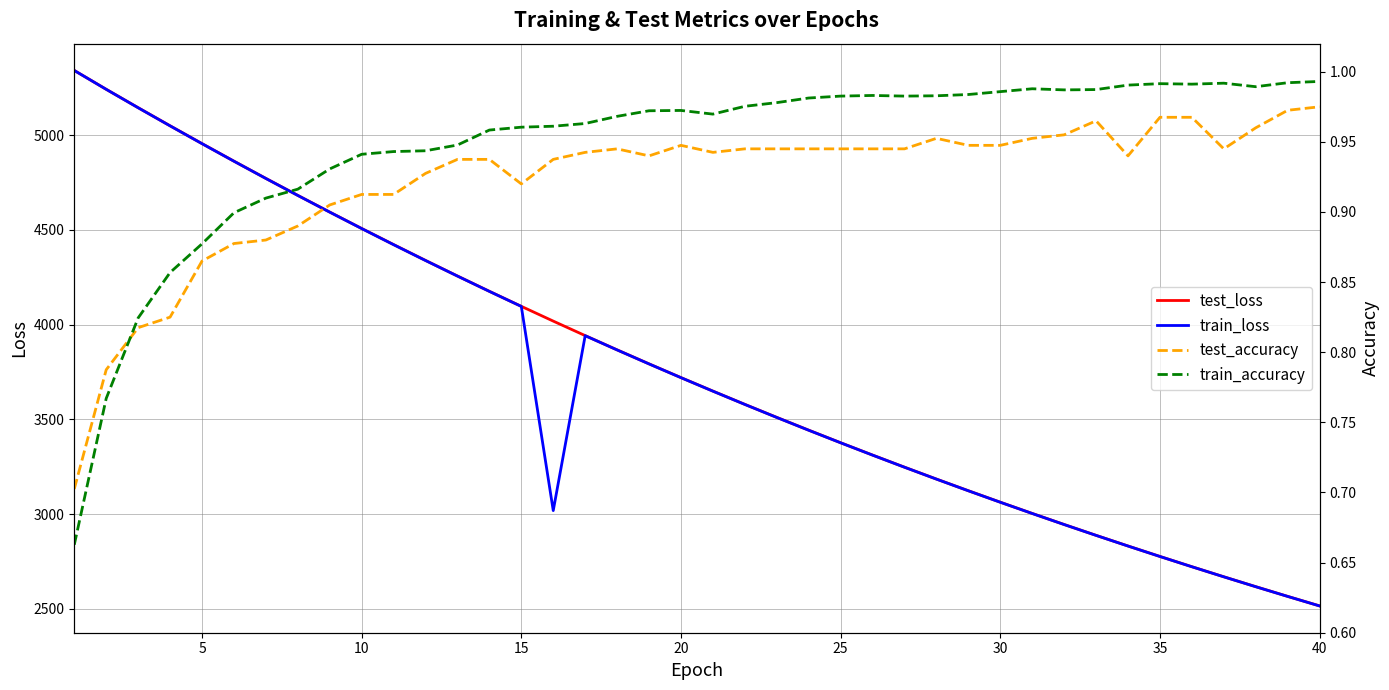

How many lines are shown in the chart?

4